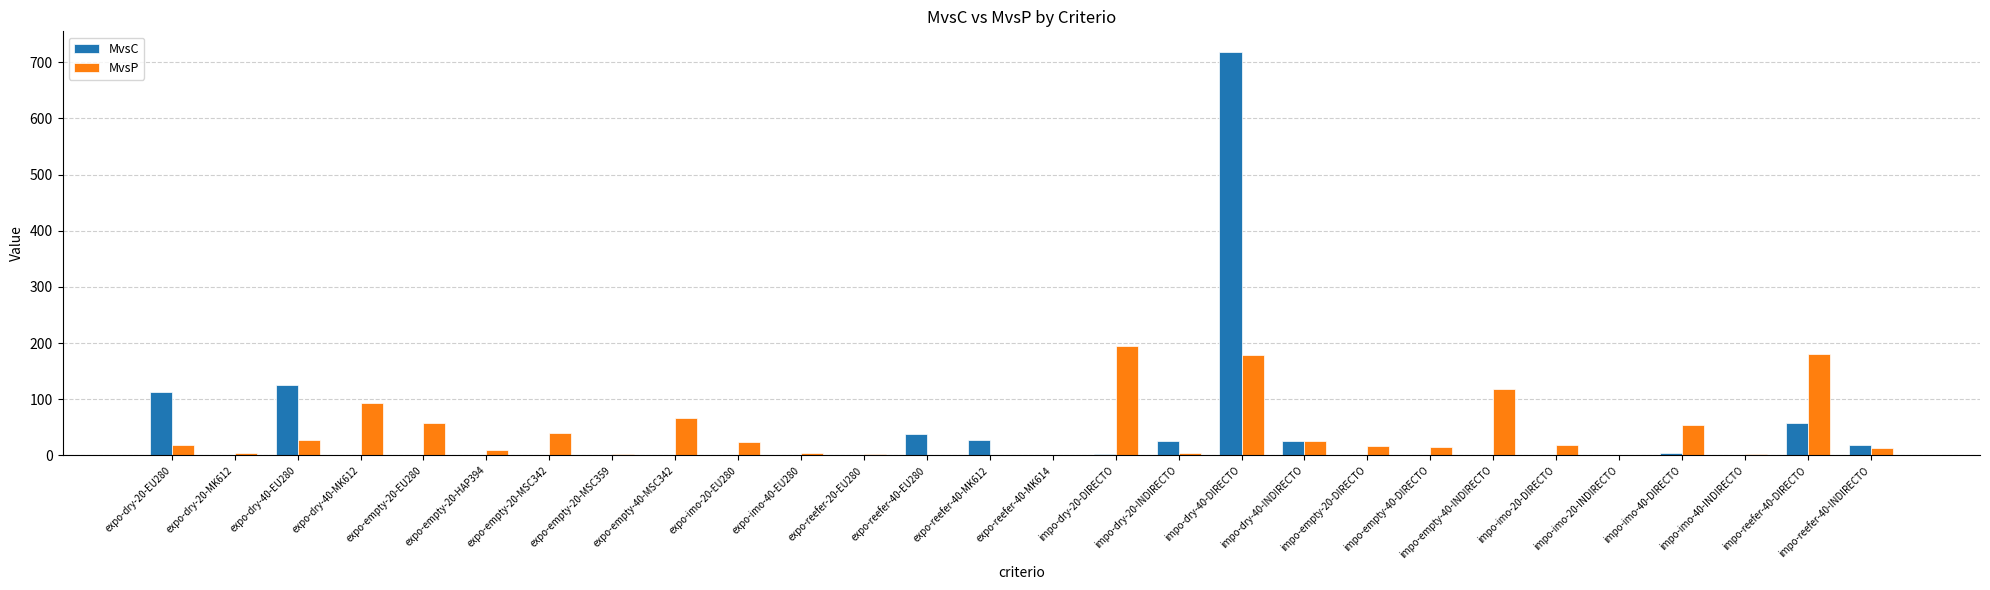

True or false: MvsP has a value of 18 at expo-dry-20-EU280.

True